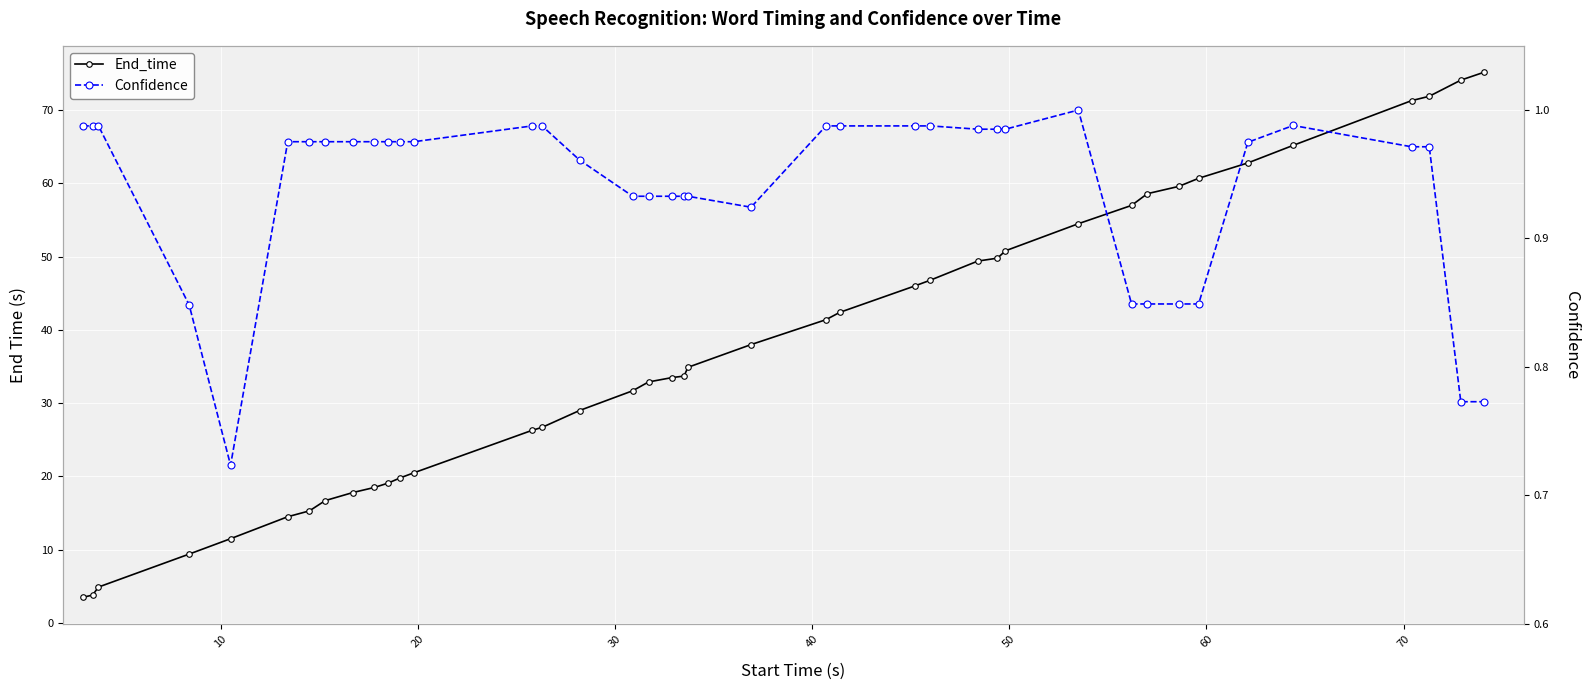

What are all the series names shown in the legend?

End_time, Confidence